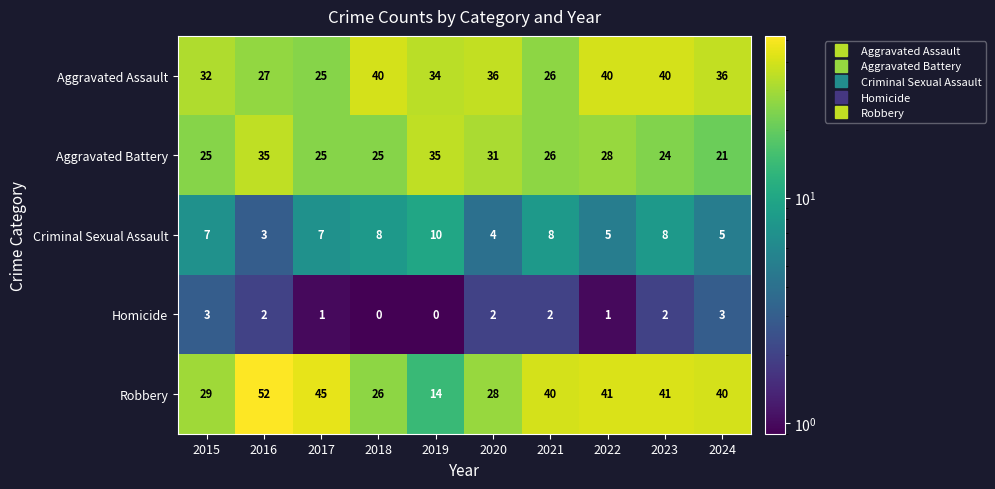

The value of Aggravated Assault at 2021 is 46. True or false?

False